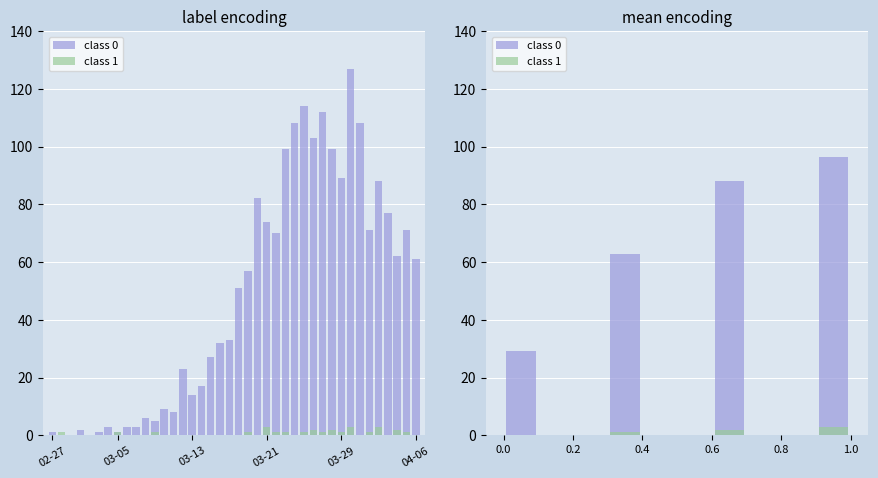

Count the class 1 values in the range 0 to 1.

8